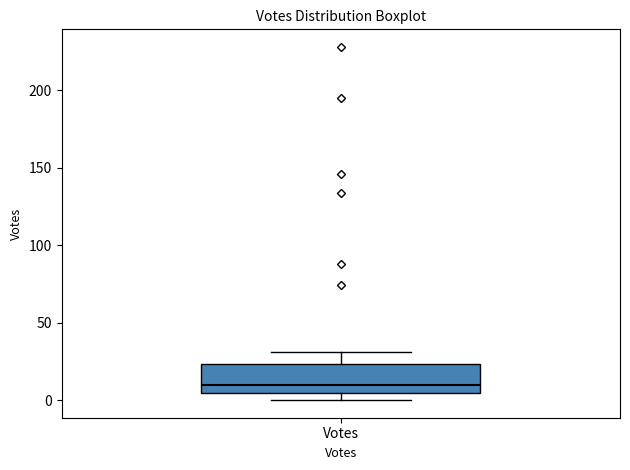

Transcribe this box plot: give where the median line is, the range the box spans, and where the two whiskers end, as read against the y-axis. The values are not printed on the chart, so give them approximately, as read against the axis.

median 10, box 5 to 25, whiskers 0 to 30